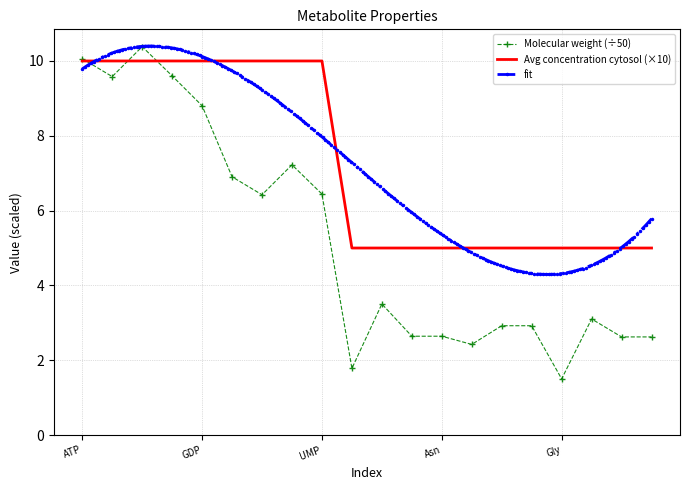

What is the sum of the Average concentration, cytosol (mM) values at Glu and Asp?

10.0